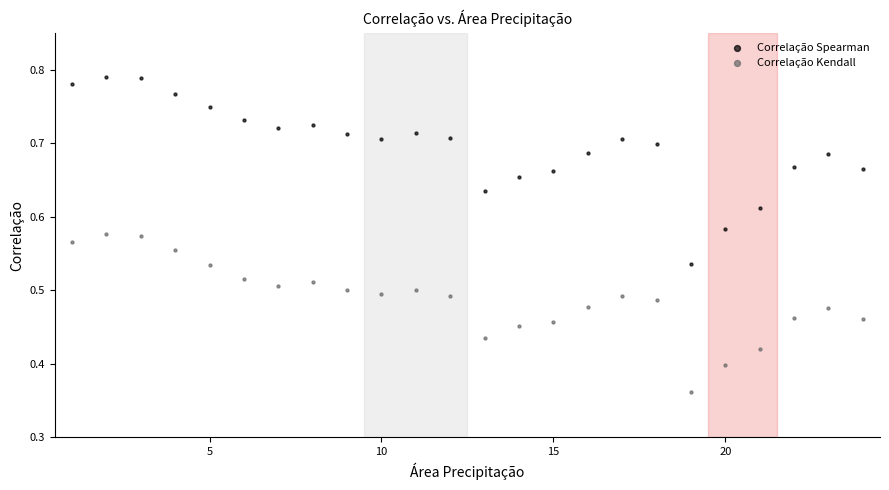

Which series has the largest Y range (max minus min)?

Correlação Spearman